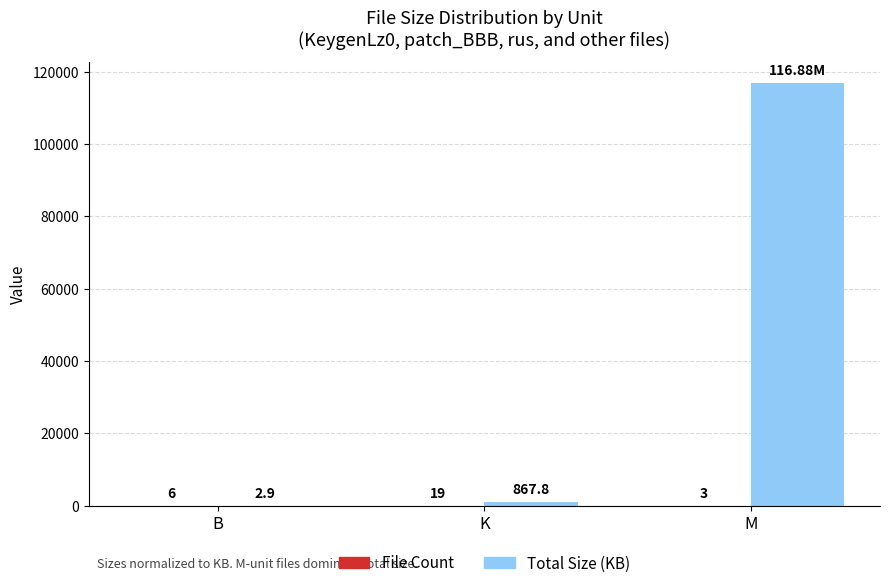

Which series has the largest total across all categories?

Total Size (KB)